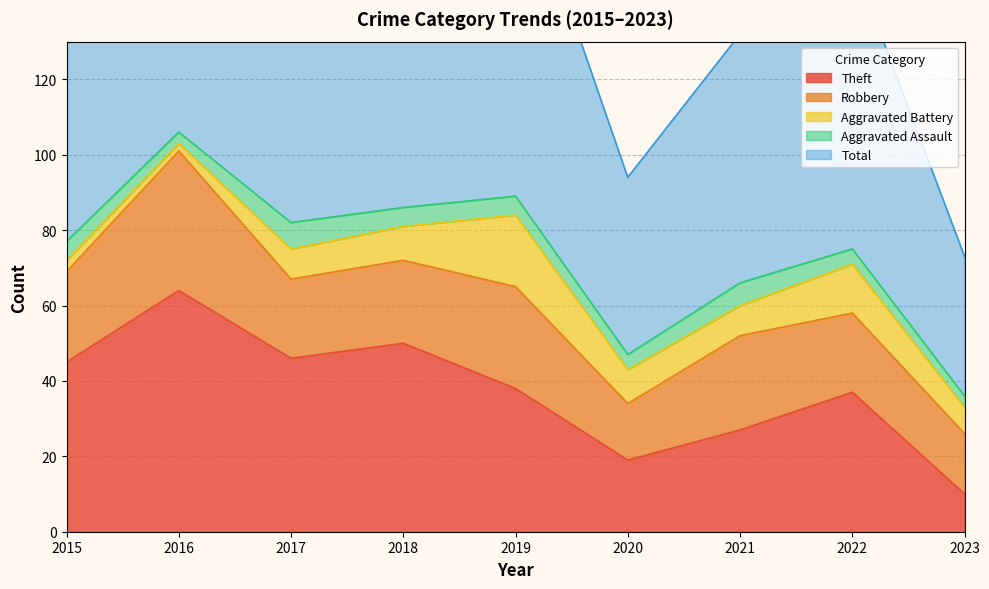

How many times do Theft and Robbery cross each other?

1